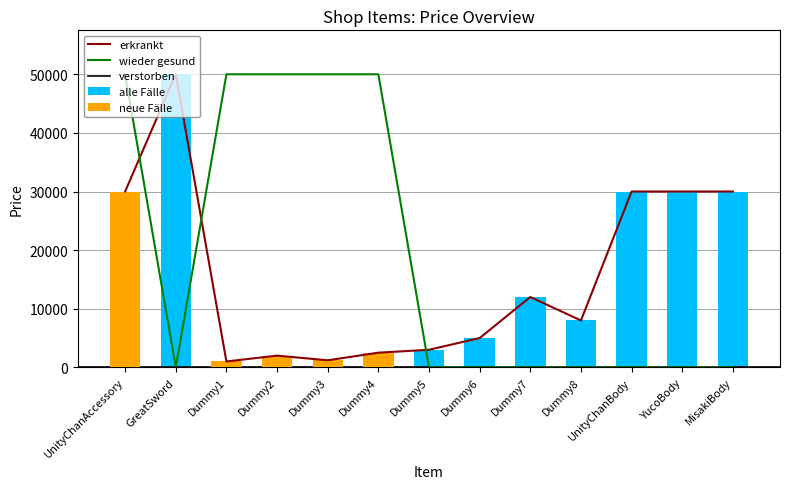

At which label is price closest to 25500?

UnityChanAccessory